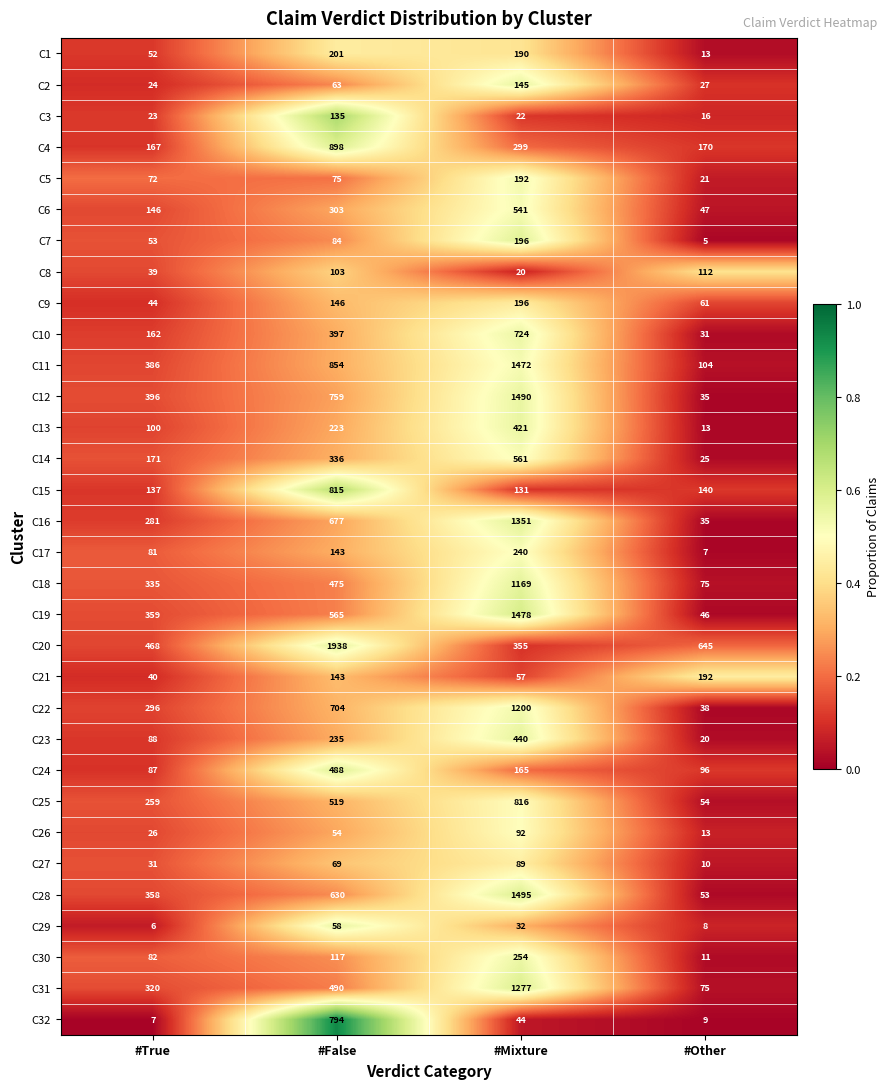

Is the value of C22 at #True greater than the value of C28 at #Mixture?

No